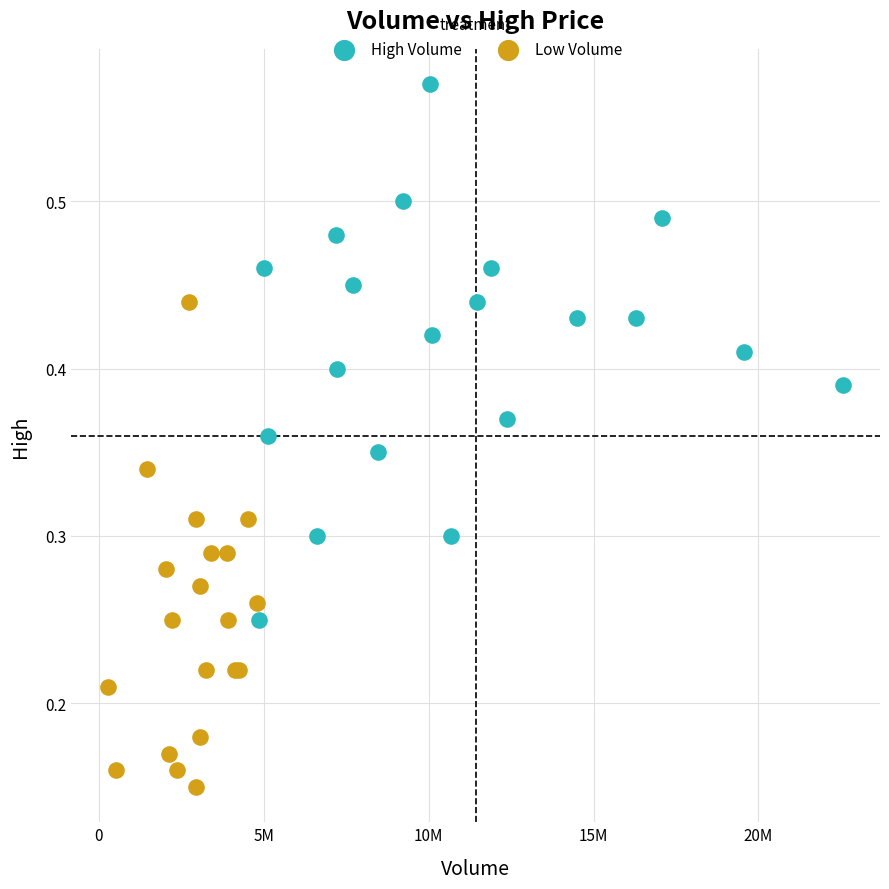

Which series contains the highest Y value?

High Volume